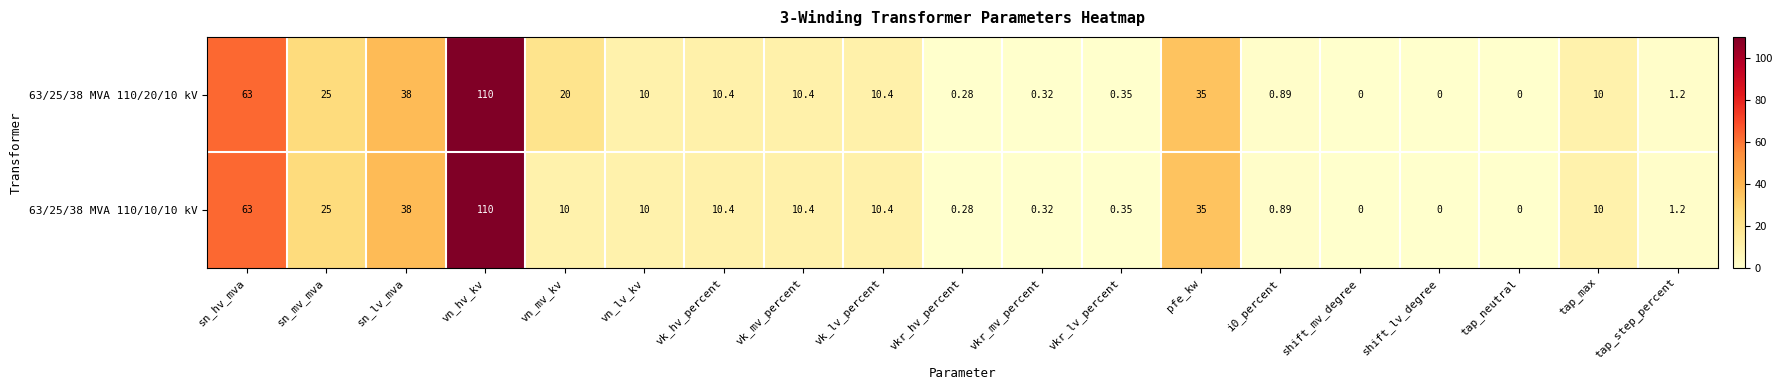

Is the value of 63/25/38 MVA 110/10/10 kV at sn_lv_mva greater than the value of 63/25/38 MVA 110/20/10 kV at vn_hv_kv?

No